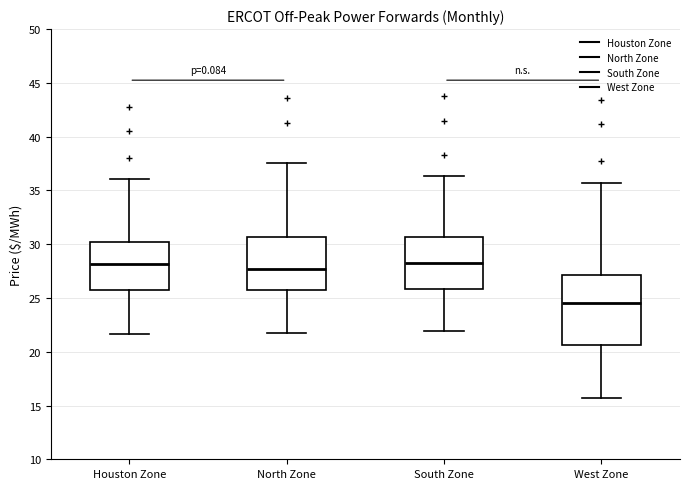

Where is the lower edge of the box for Houston Zone on the y-axis? The values are not printed on the chart, so give them approximately, as read against the axis.

26.0